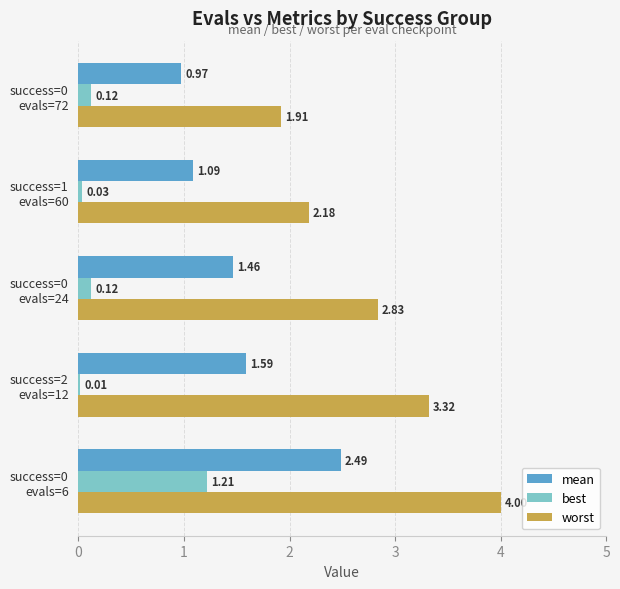

Which series has the largest total across all categories?

worst